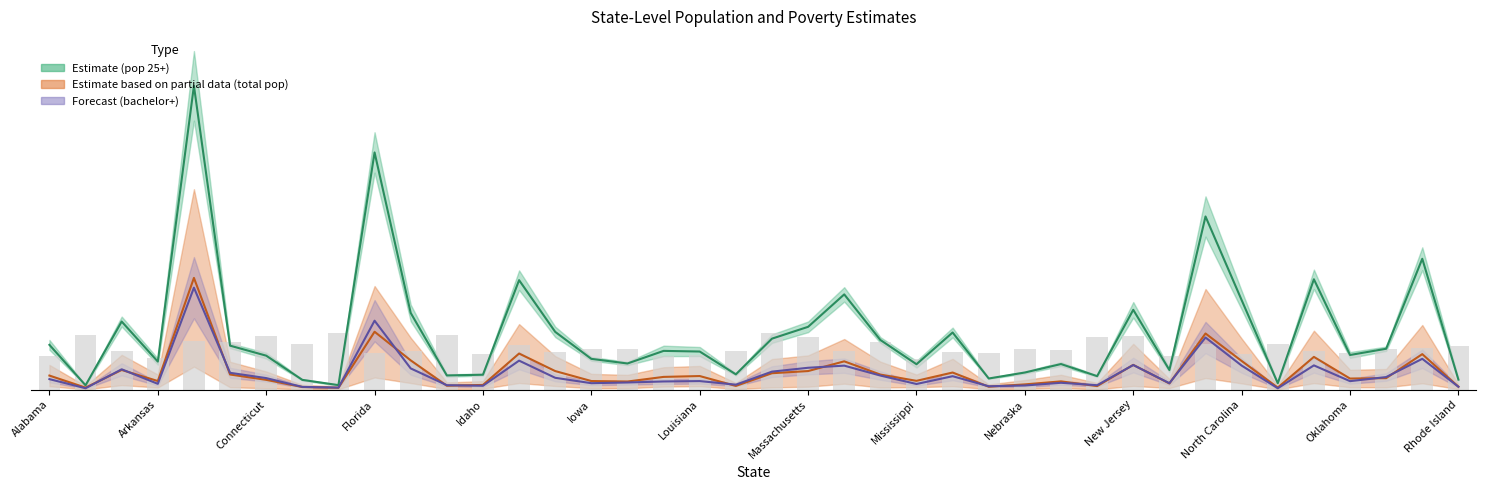

Does the chart contain stacked bars?

No